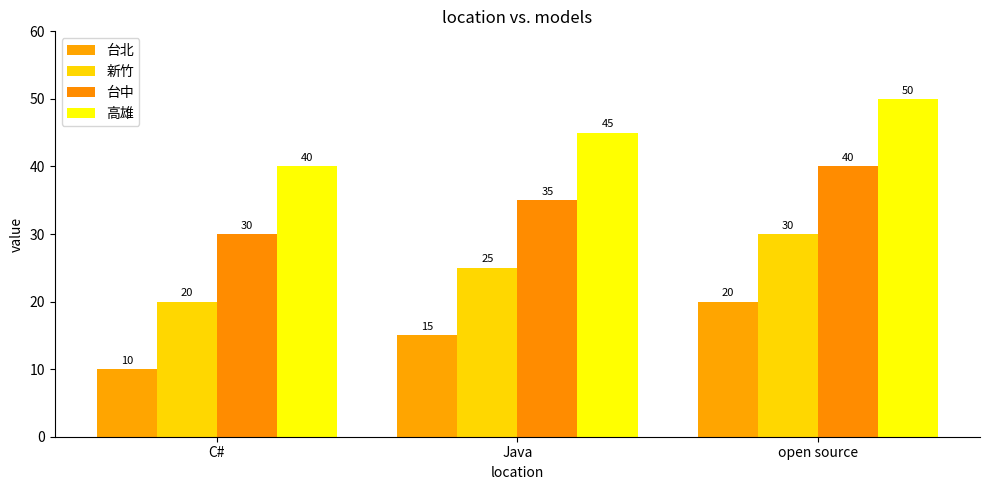

What is the label of the 1st bar from the right?

open source